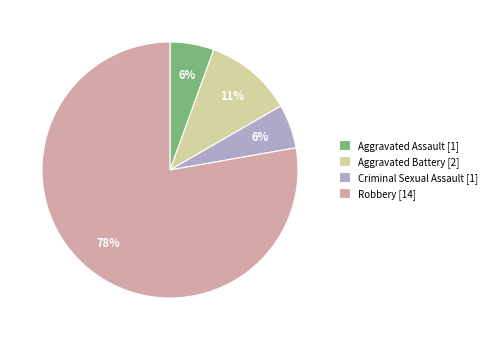

Between Aggravated Battery [2] and Robbery [14], which is larger?

Robbery [14]